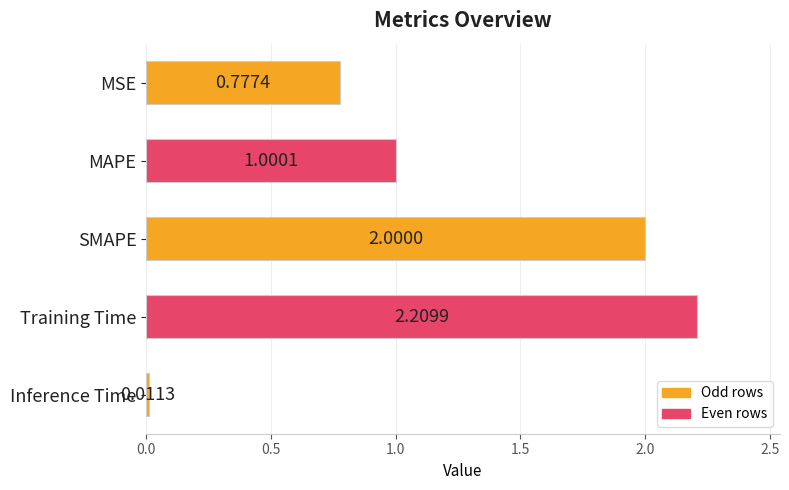

Which has a higher value, SMAPE or MAPE?

SMAPE